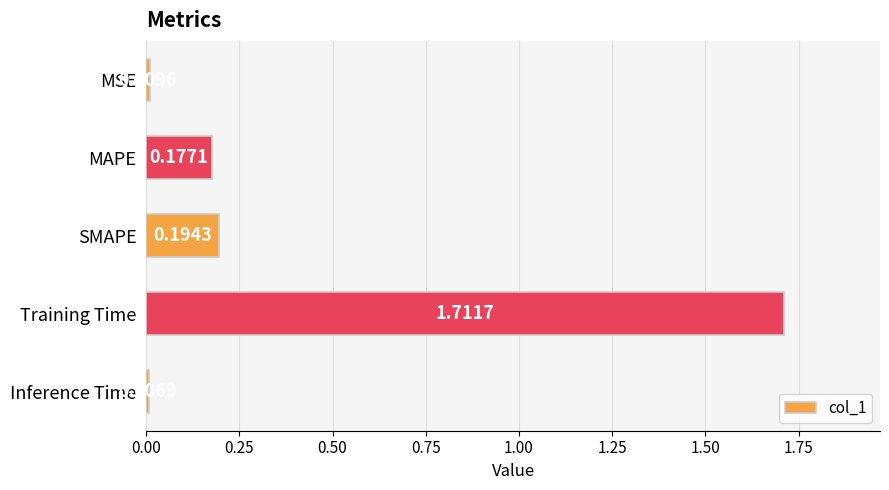

What is the sum of all values?

2.1